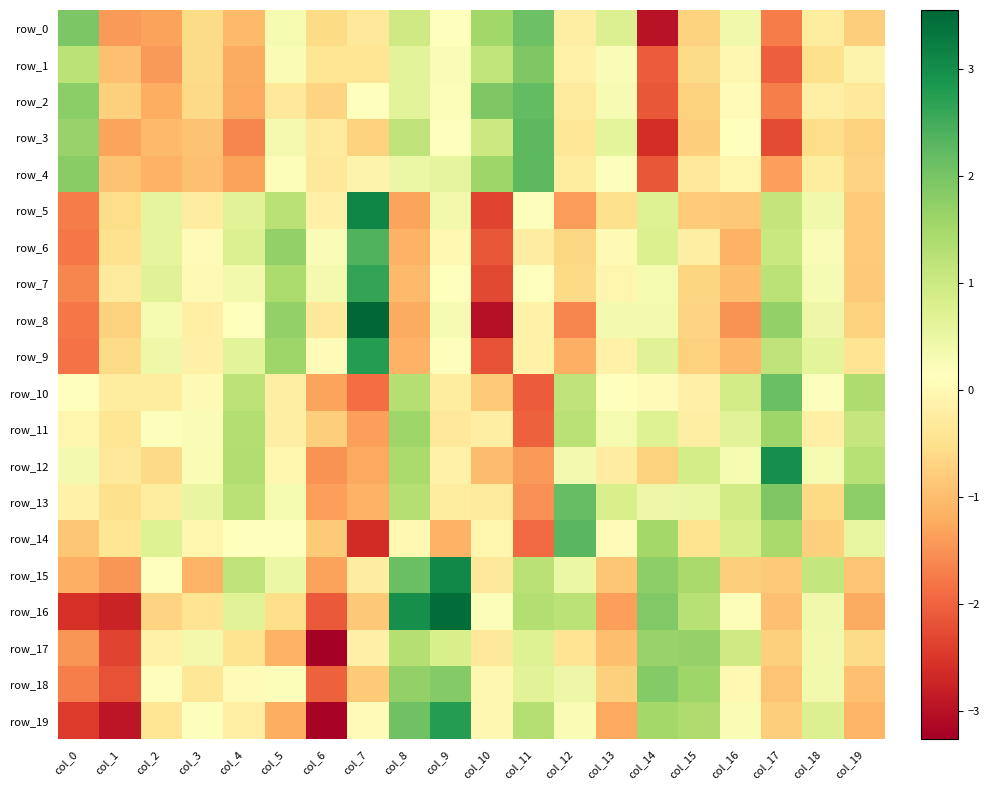

Where is row_18 nearest to the value 0?

col_16